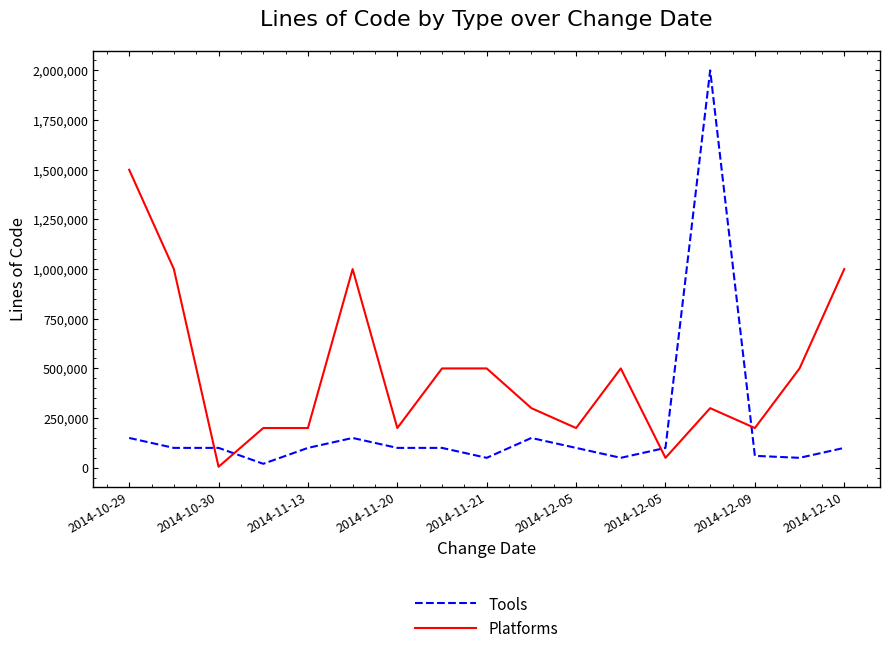

How many times do Tools and Platforms cross each other?

4